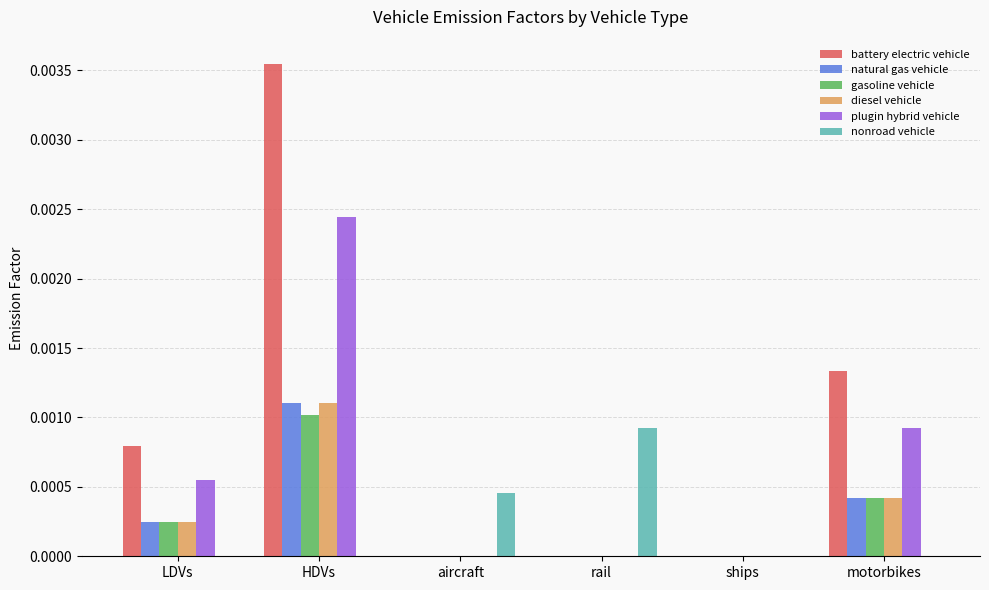

At which category is the sum across all series the highest?

HDVs